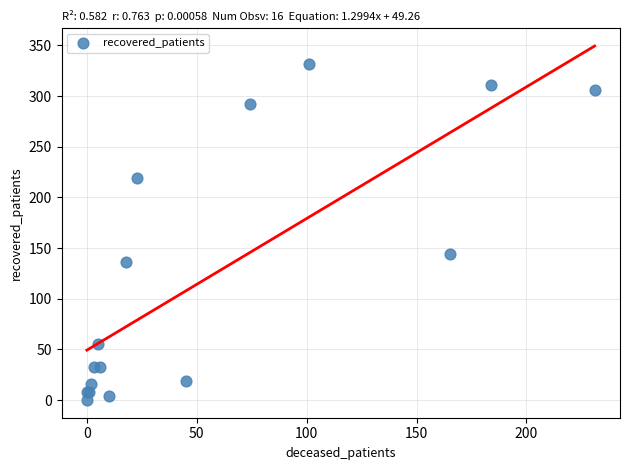

What Y value in the scatter plot is closest to 166?

144